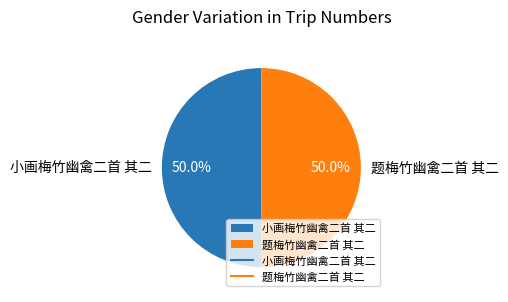

Do 小画梅竹幽禽二首 其二 and 题梅竹幽禽二首 其二 together represent more than half of the pie?

Yes